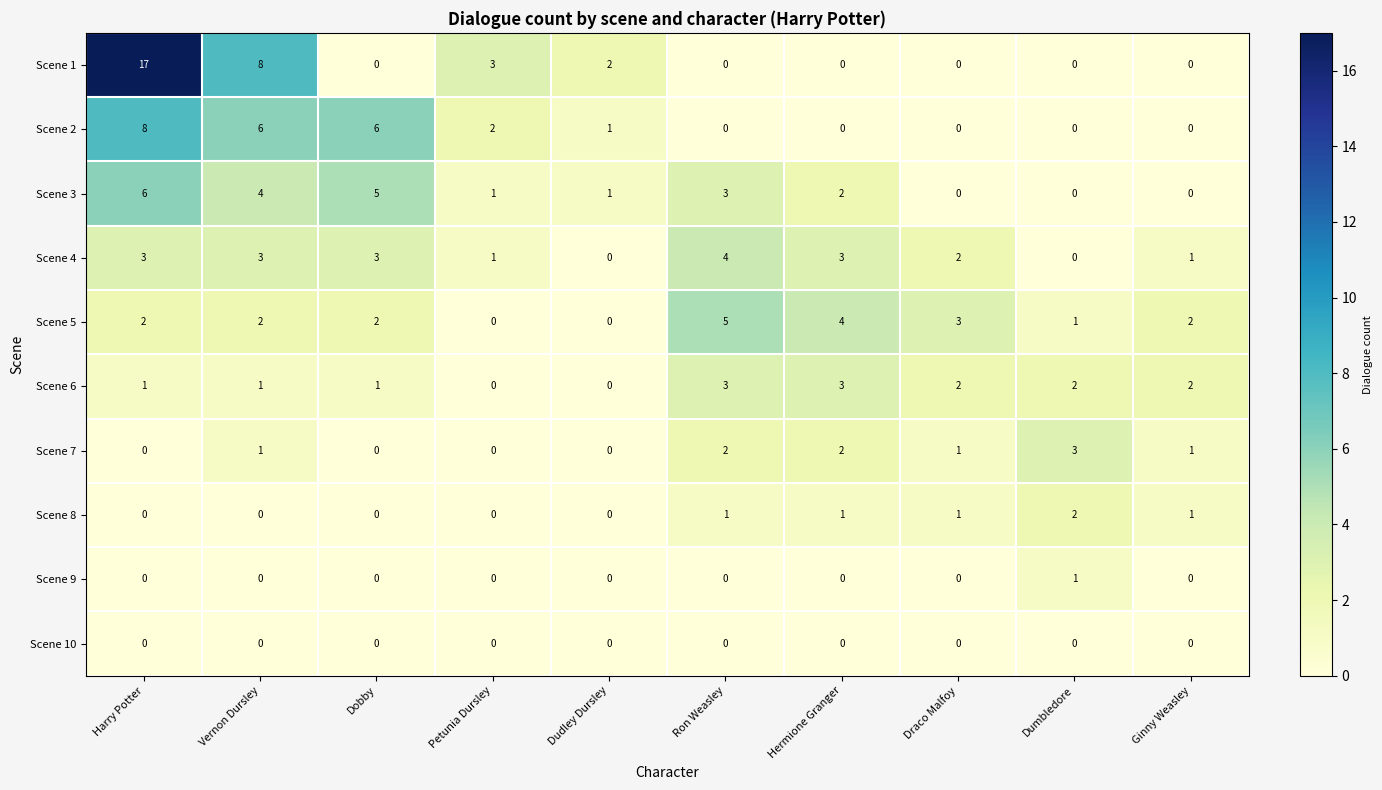

What is the spread (max minus min) of values at Dumbledore?

3